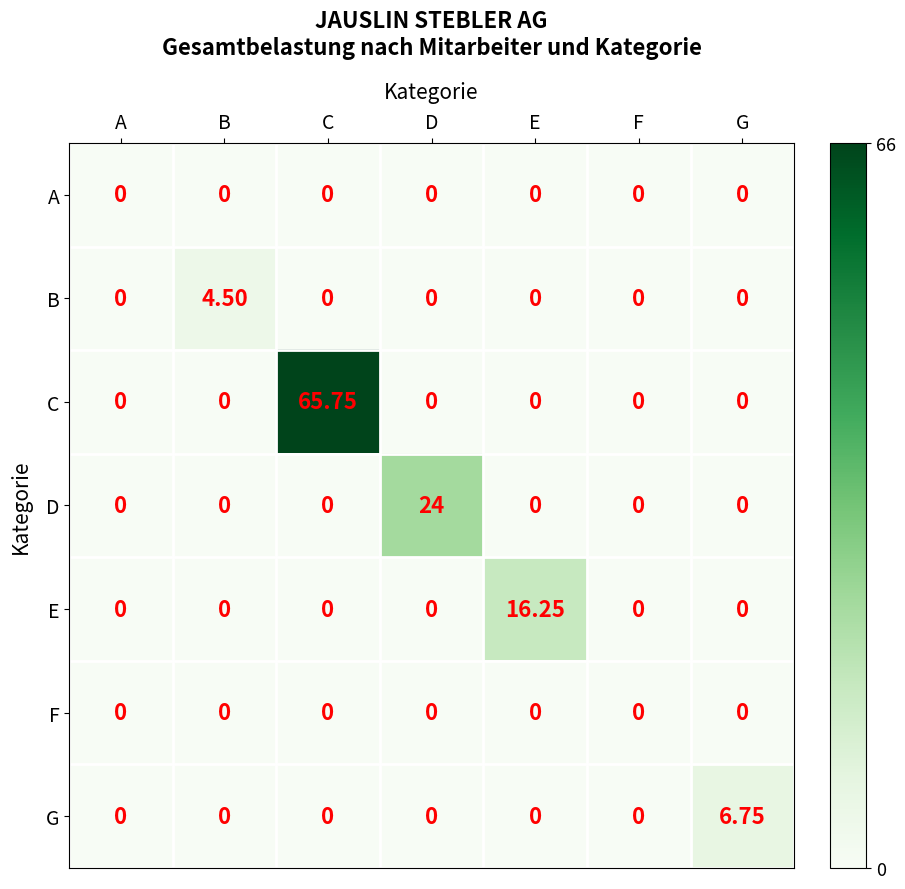

What is the total value across all series at D?

24.0